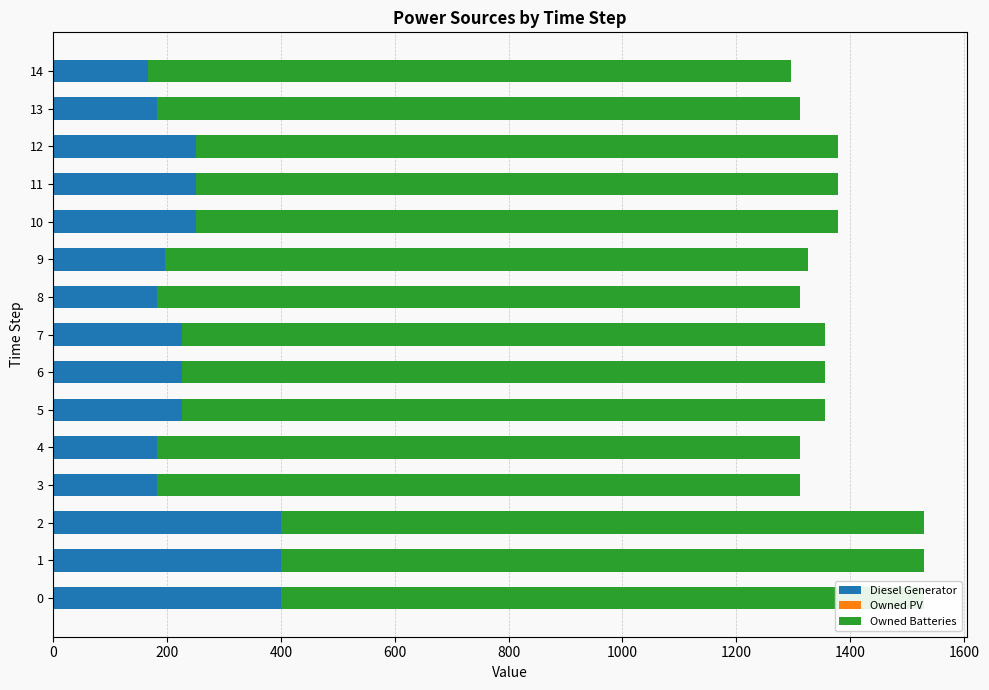

How many bars are there in each group?

3